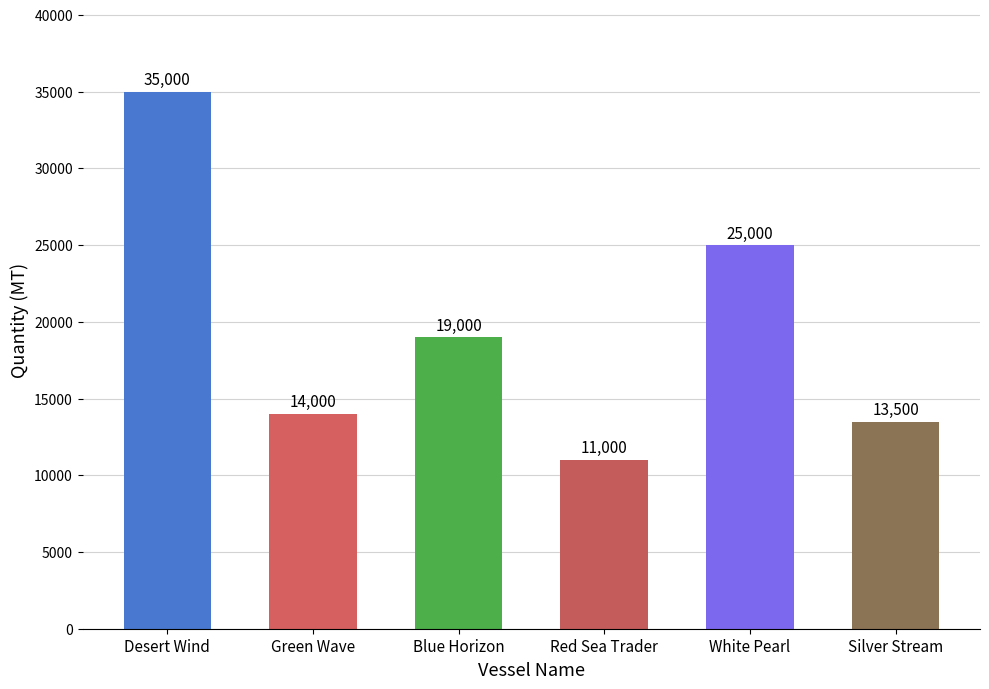

Rank the categories by value from highest to lowest.

Desert Wind, White Pearl, Blue Horizon, Green Wave, Silver Stream, Red Sea Trader